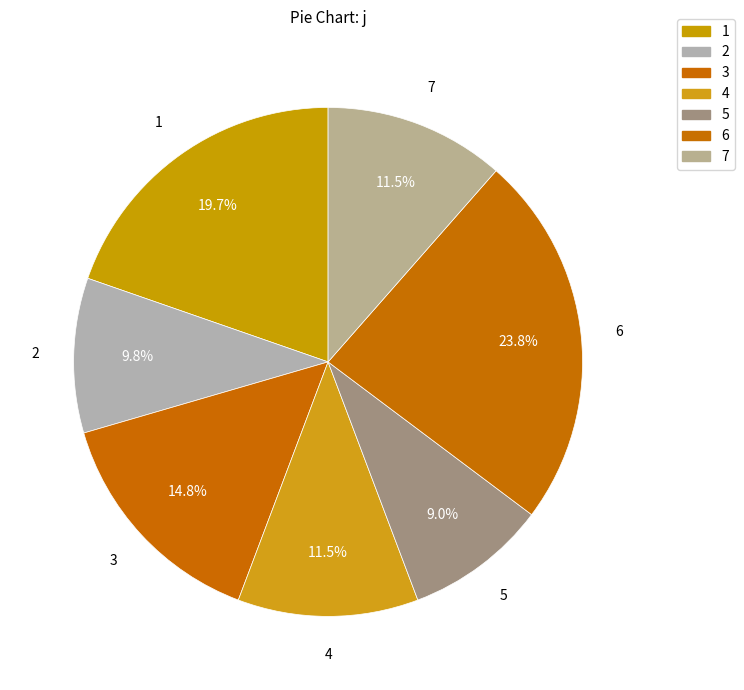

What is the smallest slice in the pie chart?

5